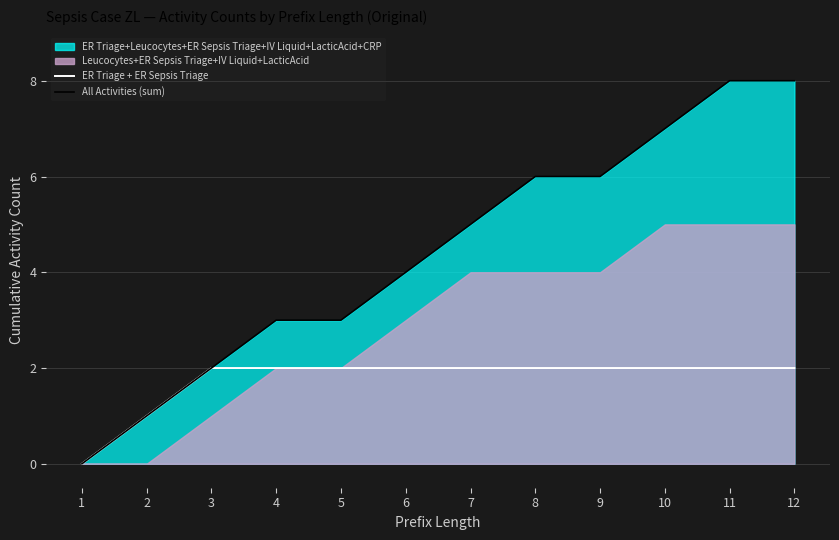

Does the chart display data point markers on the line(s)?

No